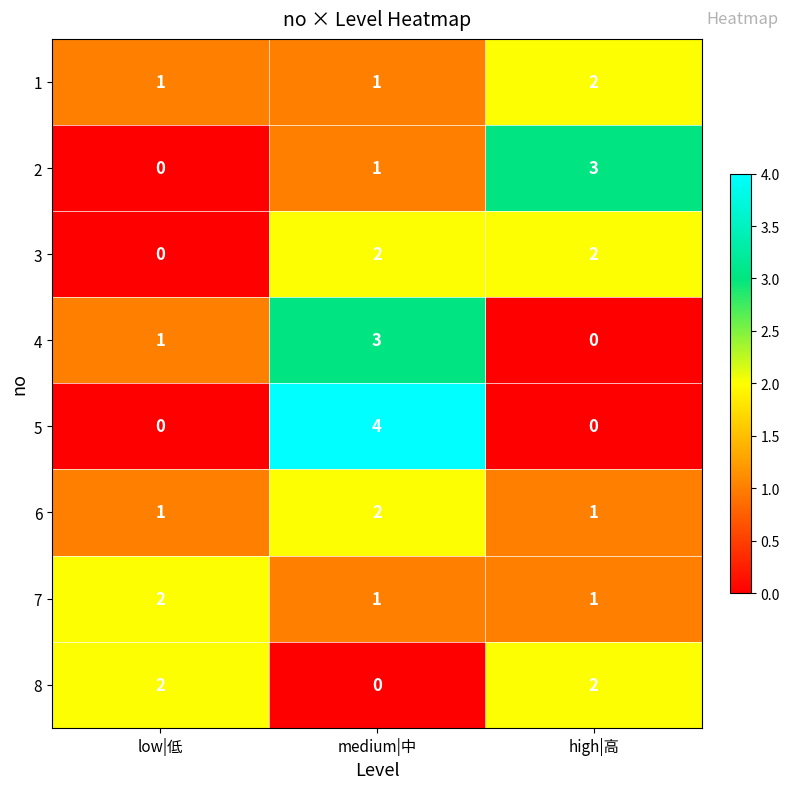

Which category has the lowest value in the 3 series?

low|低